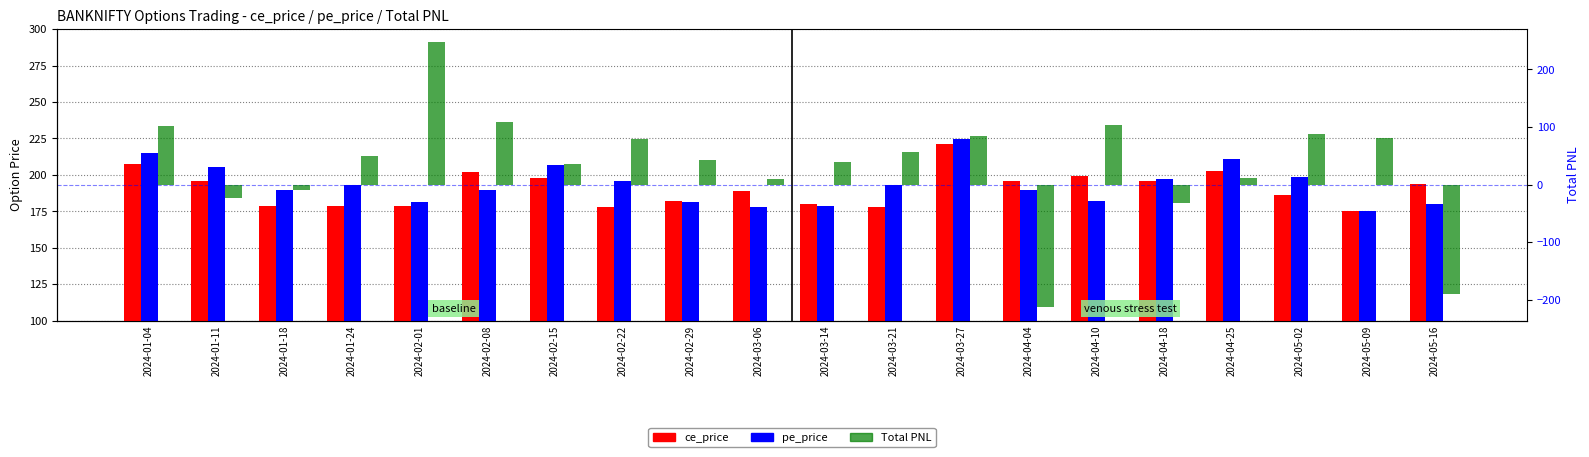

List the series in order of their peak value, lowest first.

ce_price, pe_price, Total PNL